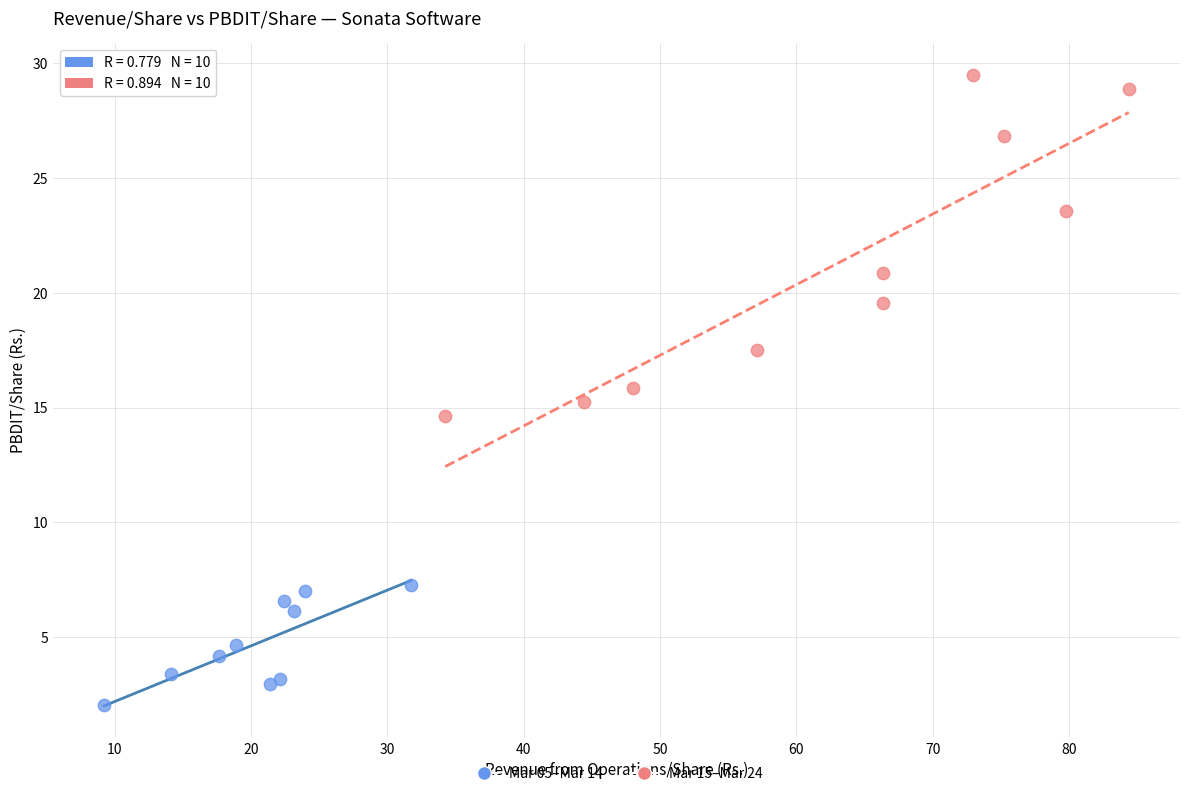

What are all the series names shown in the legend?

Mar 05–Mar 14, Mar 15–Mar 24